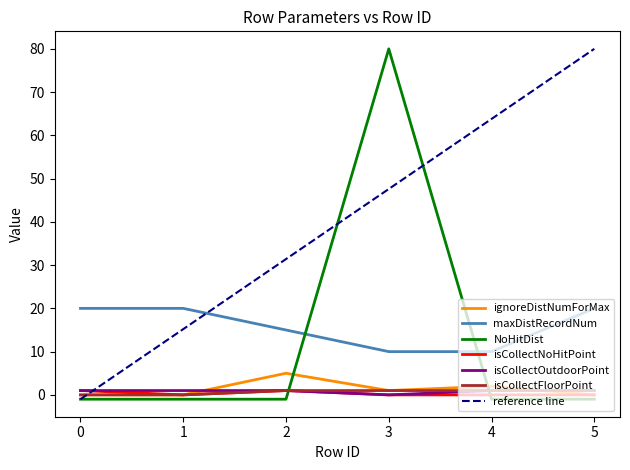

At 5, list the series in order from smallest to largest.

NoHitDist, ignoreDistNumForMax, isCollectNoHitPoint, isCollectOutdoorPoint, isCollectFloorPoint, maxDistRecordNum